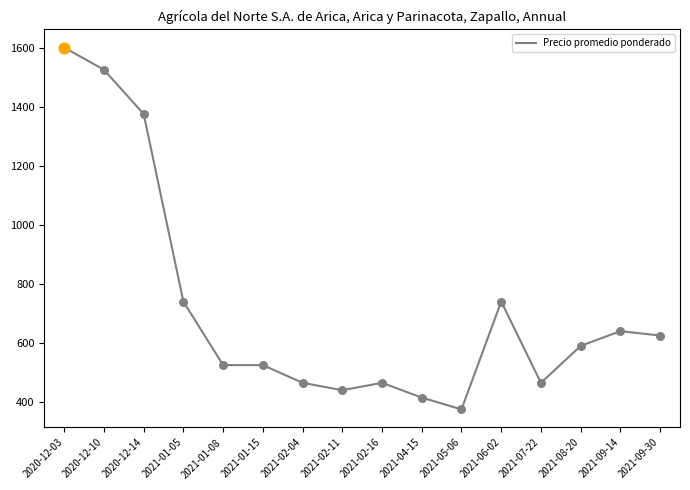

What is the ratio of the value at 2021-02-16 to the value at 2020-12-14?

0.3